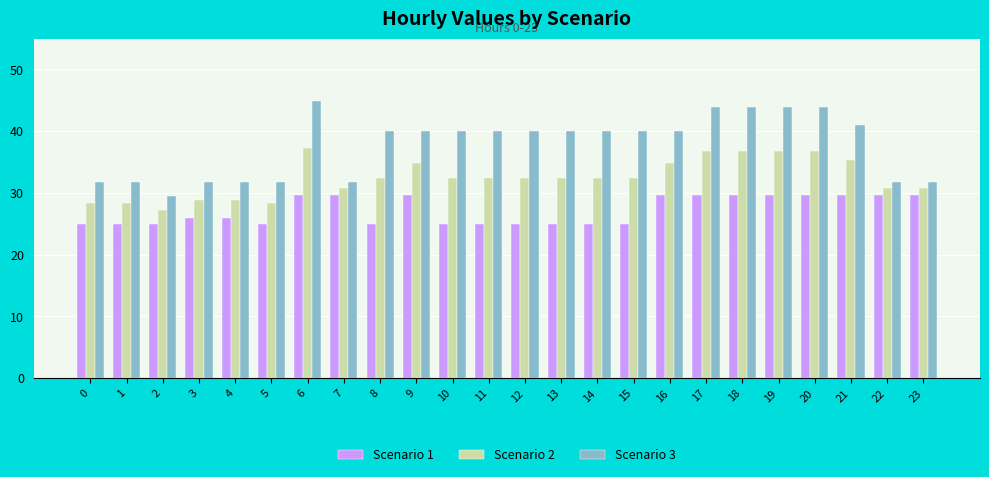

How many data points in Scenario 3 are above 39?

15